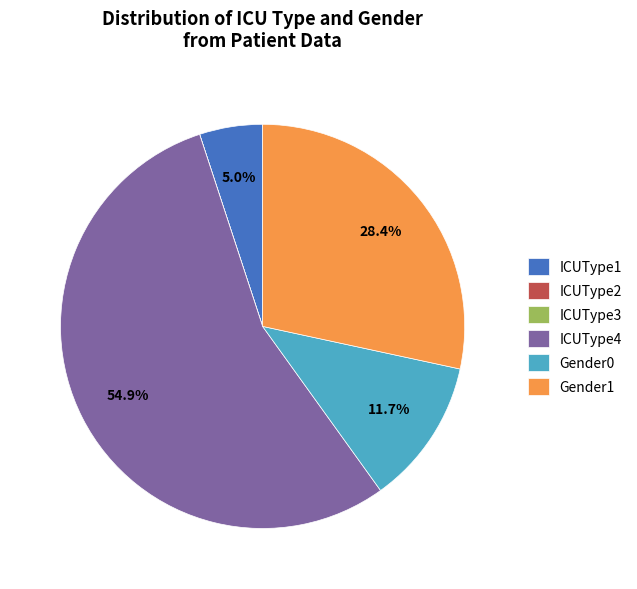

To the nearest percent, what is the difference between the largest and smallest slice percentages?

55%